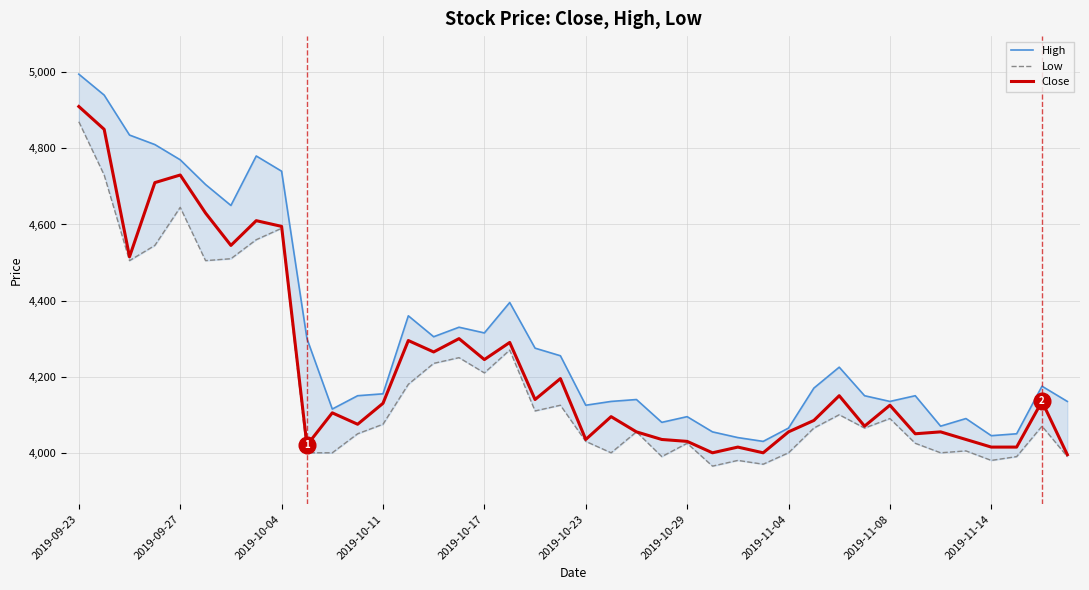

What are all the series names shown in the legend?

High, Low, Close